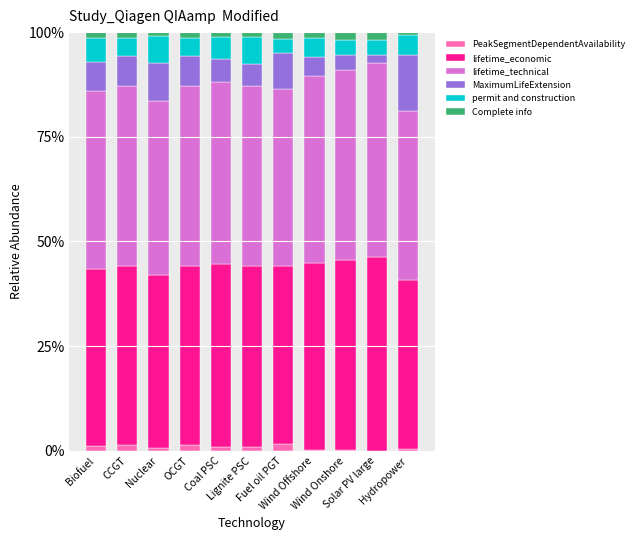

What is the label of the 7th bar from the right?

Coal PSC